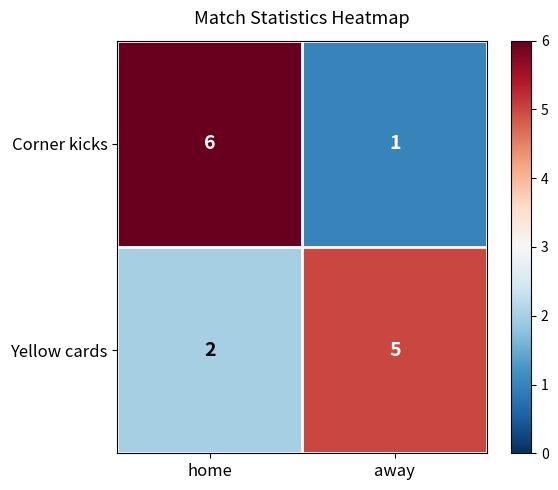

Which category has the lowest value across all series?

away